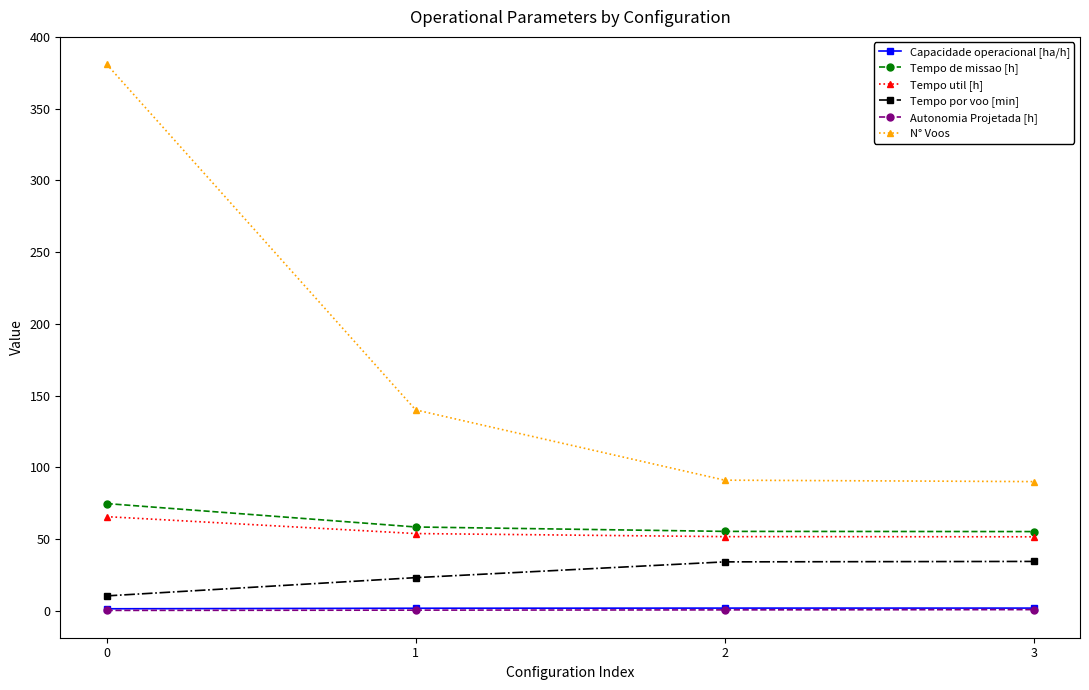

Between 0 and 2, which series saw the biggest shift?

N° Voos